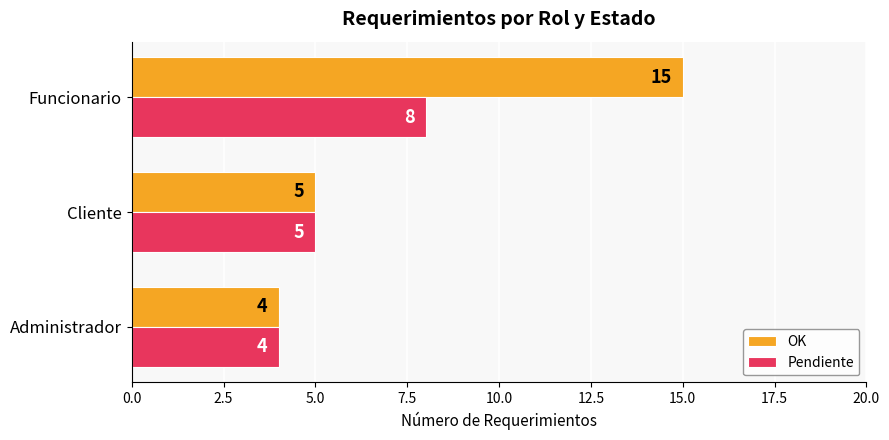

What are all the series names shown in the legend?

OK, Pendiente